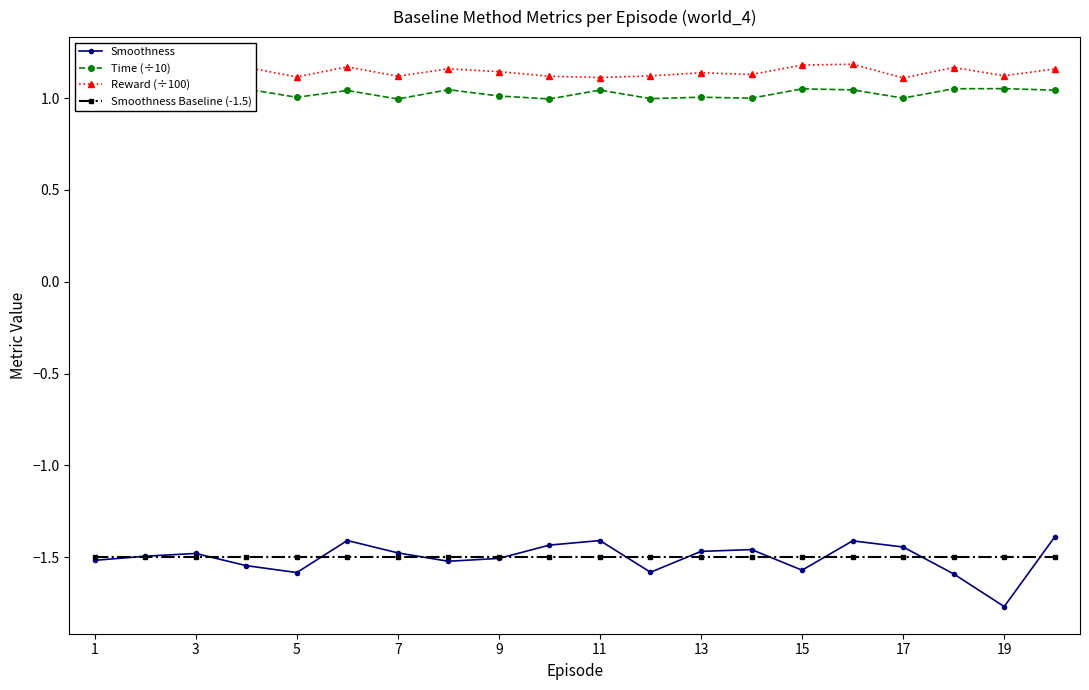

What is the lowest value of the Smoothness series?

-1.8